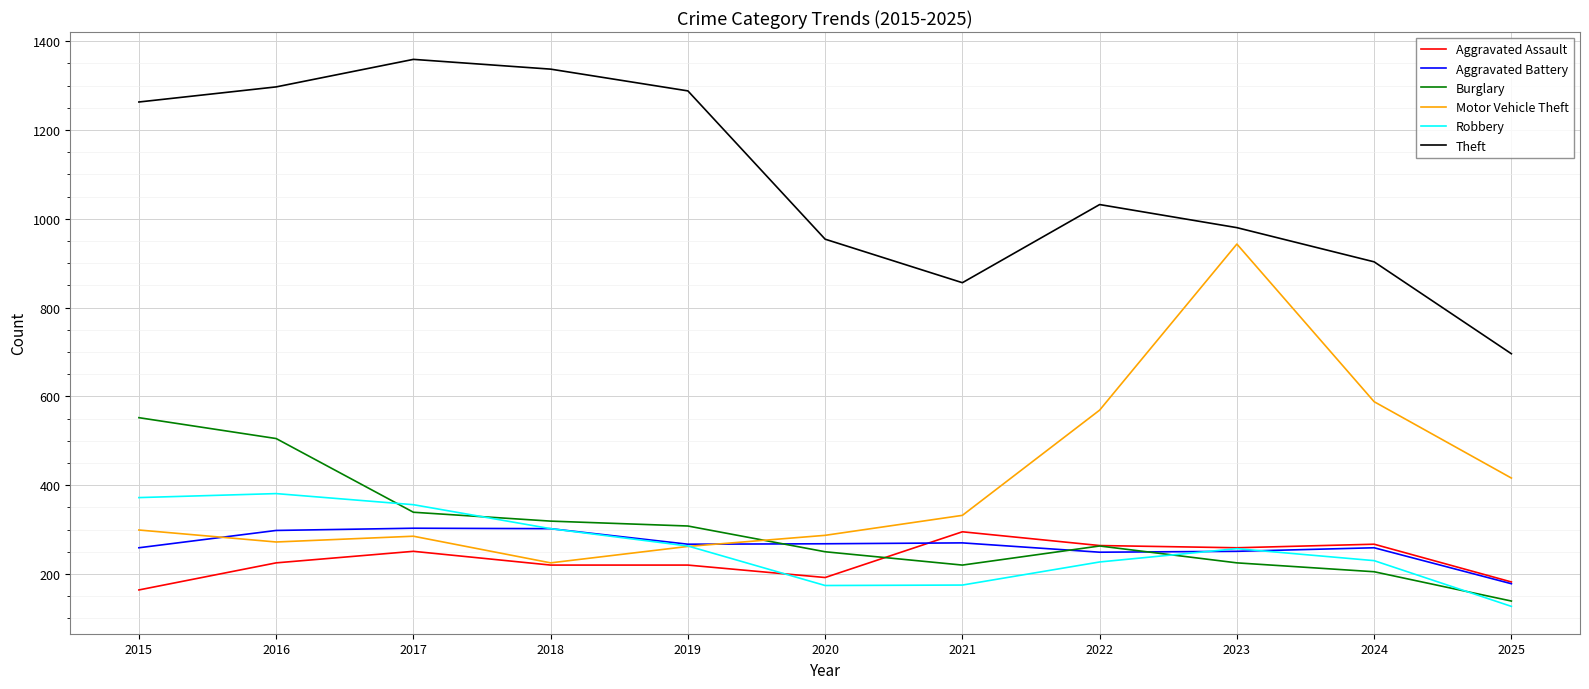

True or false: Aggravated Assault and Theft cross at least once.

False